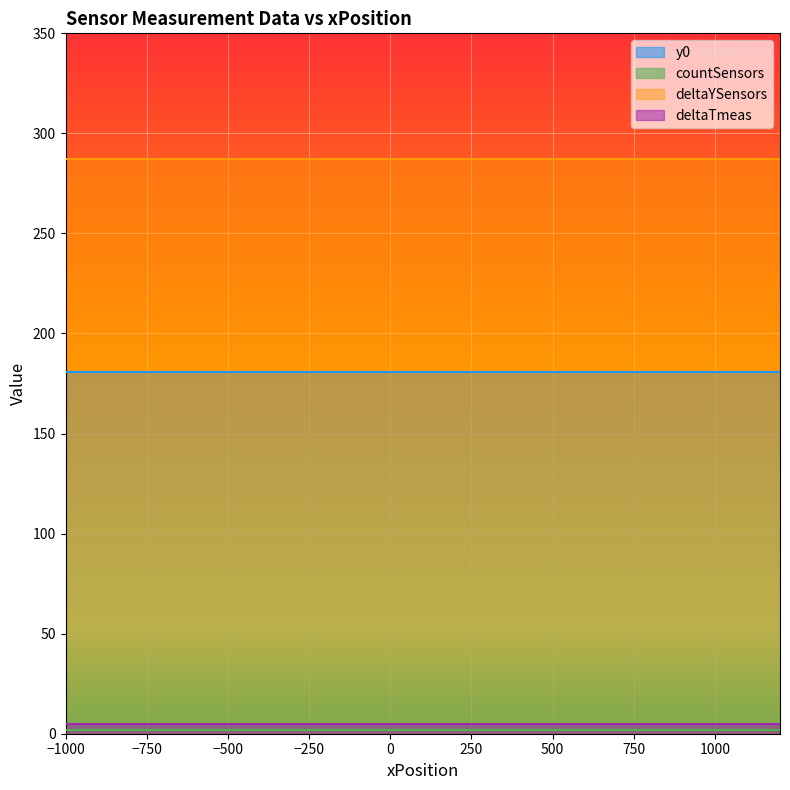

Is it true that y0 equals 181 at 16?

True